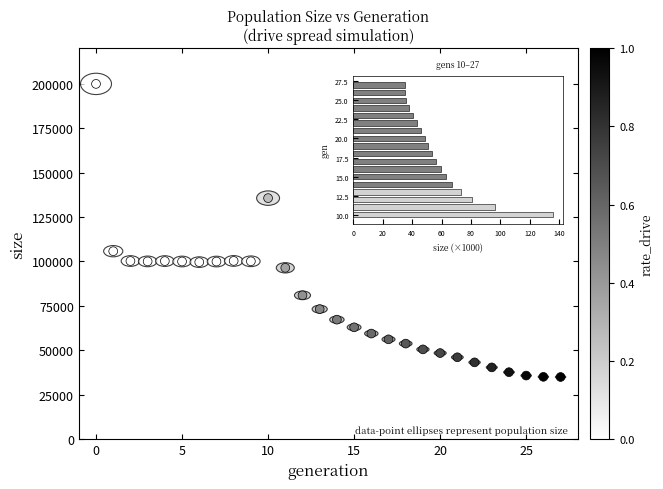

What Y value in the scatter plot is closest to 117464?

105788